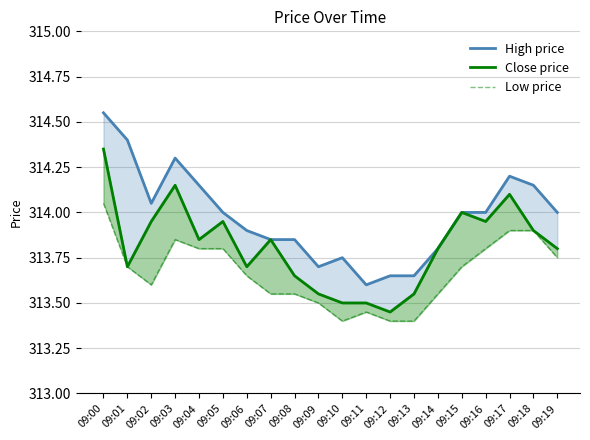

At which label is Close price closest to 313?

09:12